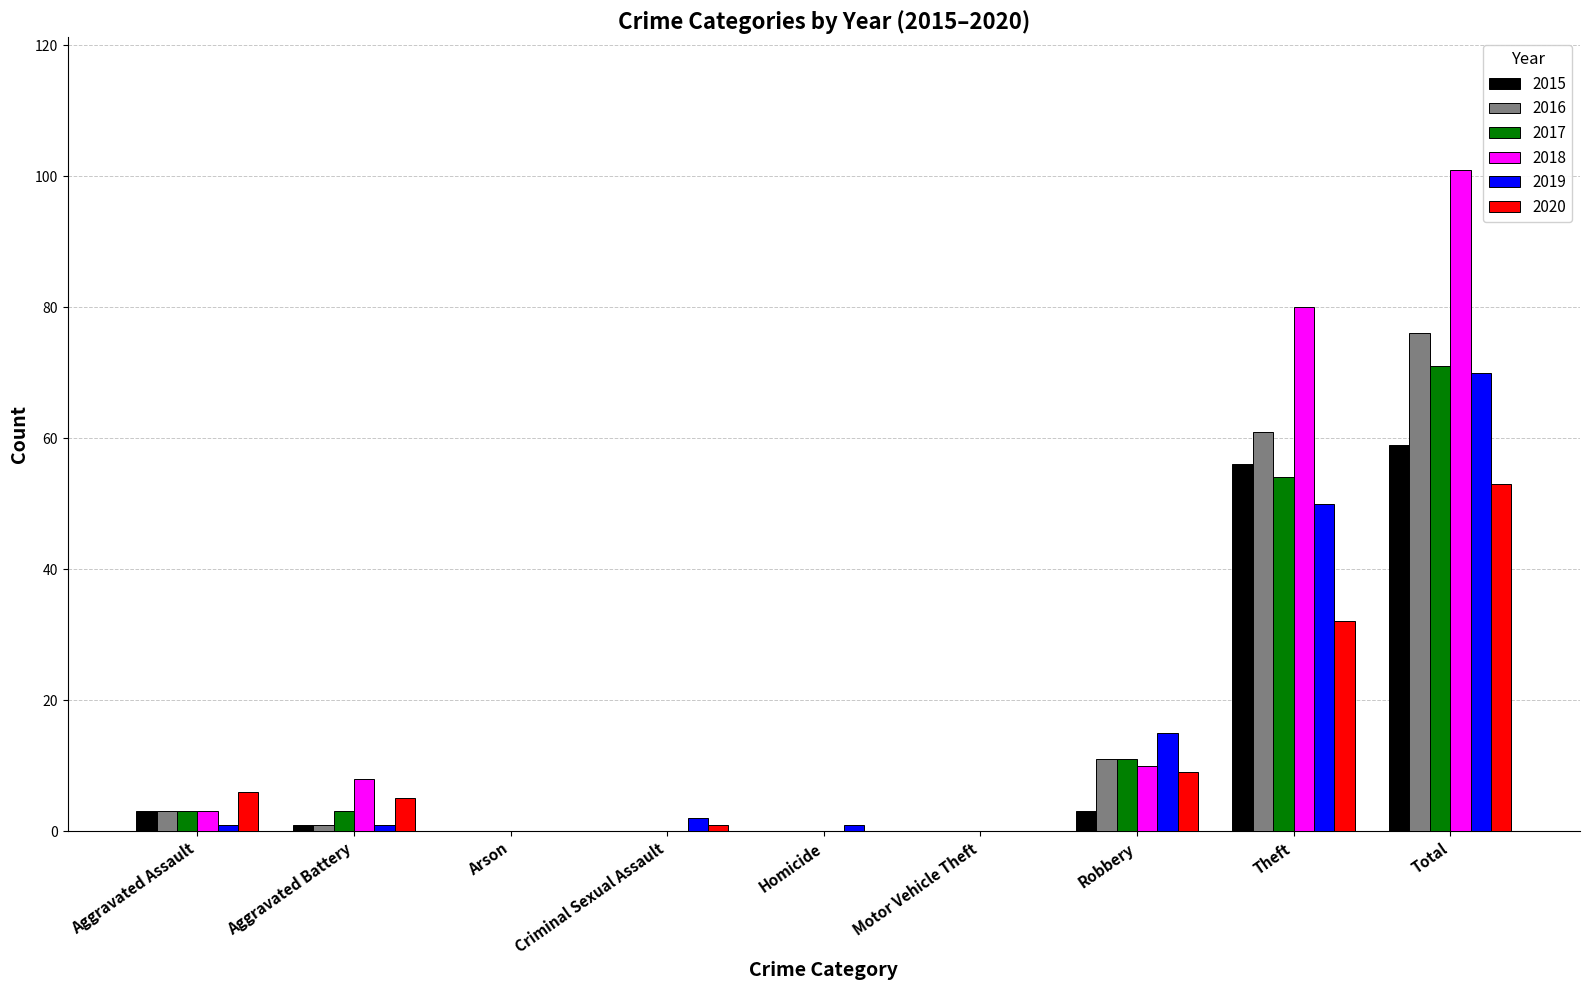

Reading left to right, list all the values displayed in this chart.

2015: Aggravated Assault=3	Aggravated Battery=1	Arson=0	Criminal Sexual Assault=0	Homicide=0	Motor Vehicle Theft=0	Robbery=3	Theft=56	Total=59
2016: Aggravated Assault=3	Aggravated Battery=1	Arson=0	Criminal Sexual Assault=0	Homicide=0	Motor Vehicle Theft=0	Robbery=11	Theft=61	Total=76
2017: Aggravated Assault=3	Aggravated Battery=3	Arson=0	Criminal Sexual Assault=0	Homicide=0	Motor Vehicle Theft=0	Robbery=11	Theft=54	Total=71
2018: Aggravated Assault=3	Aggravated Battery=8	Arson=0	Criminal Sexual Assault=0	Homicide=0	Motor Vehicle Theft=0	Robbery=10	Theft=80	Total=101
2019: Aggravated Assault=1	Aggravated Battery=1	Arson=0	Criminal Sexual Assault=2	Homicide=1	Motor Vehicle Theft=0	Robbery=15	Theft=50	Total=70
2020: Aggravated Assault=6	Aggravated Battery=5	Arson=0	Criminal Sexual Assault=1	Homicide=0	Motor Vehicle Theft=0	Robbery=9	Theft=32	Total=53